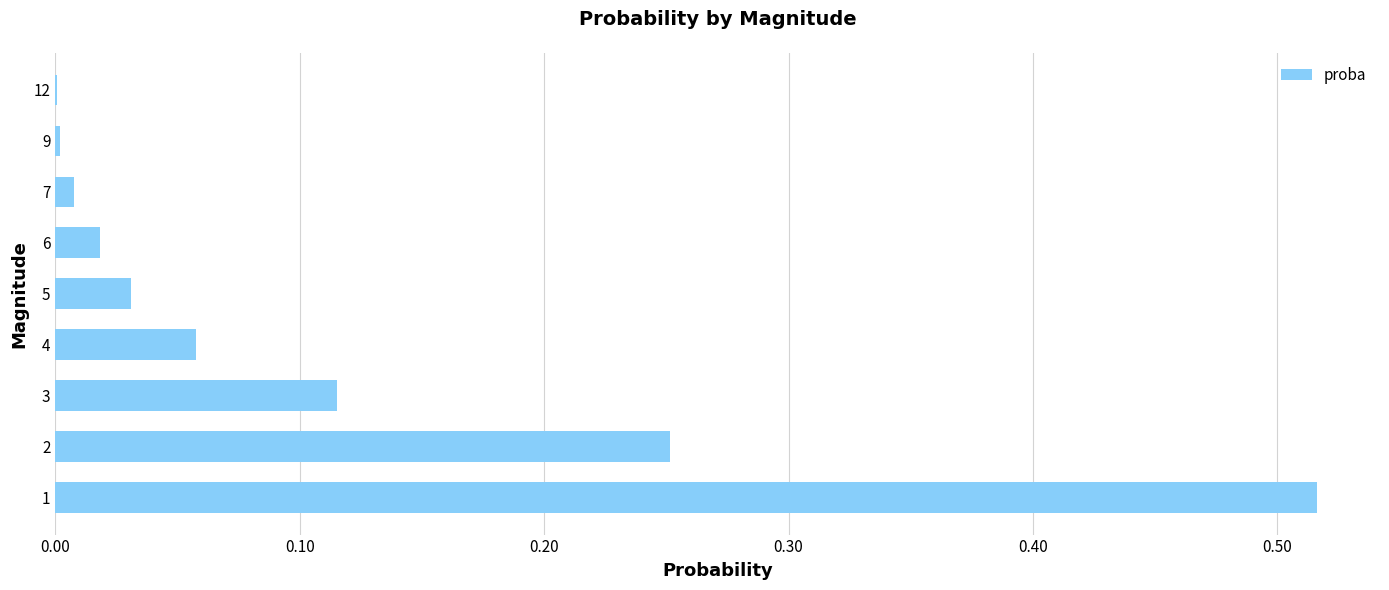

The value at 5 is 0.0. True or false?

True